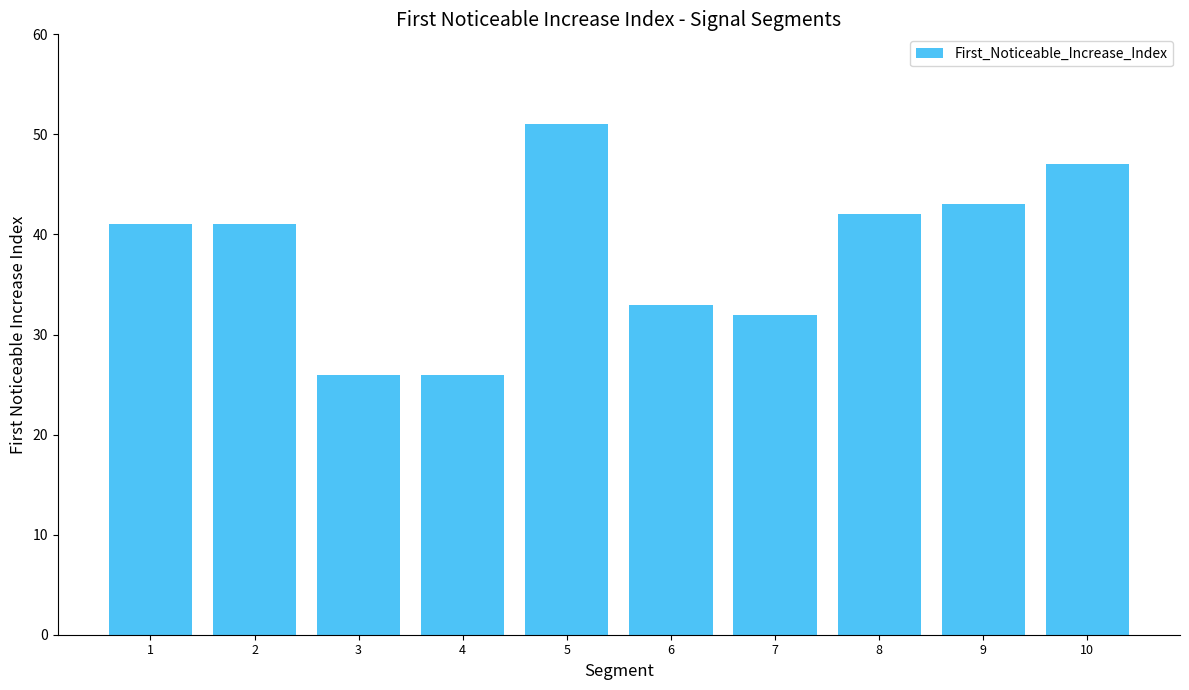

Reading left to right, transcribe all the data shown in this chart.

41	41	26	26	51	33	32	42	43	47